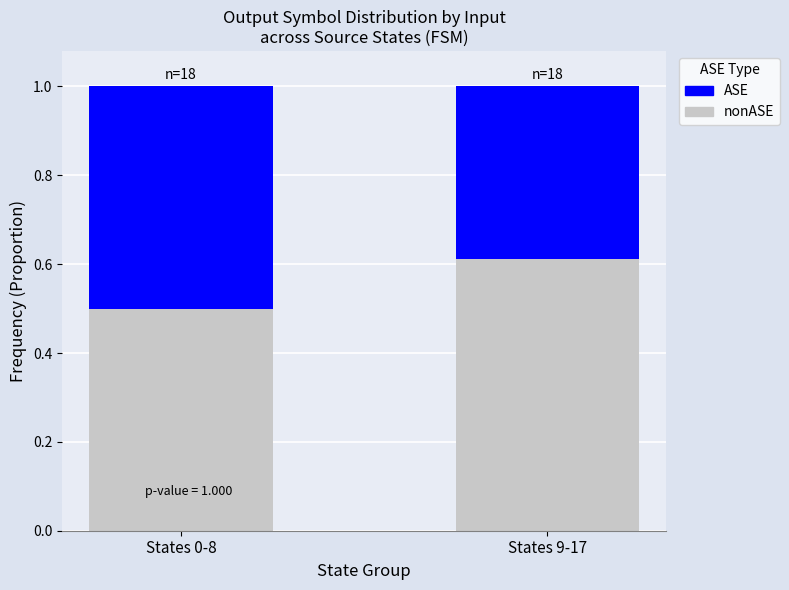

What is the total value across all series at States 9-17?

1.0